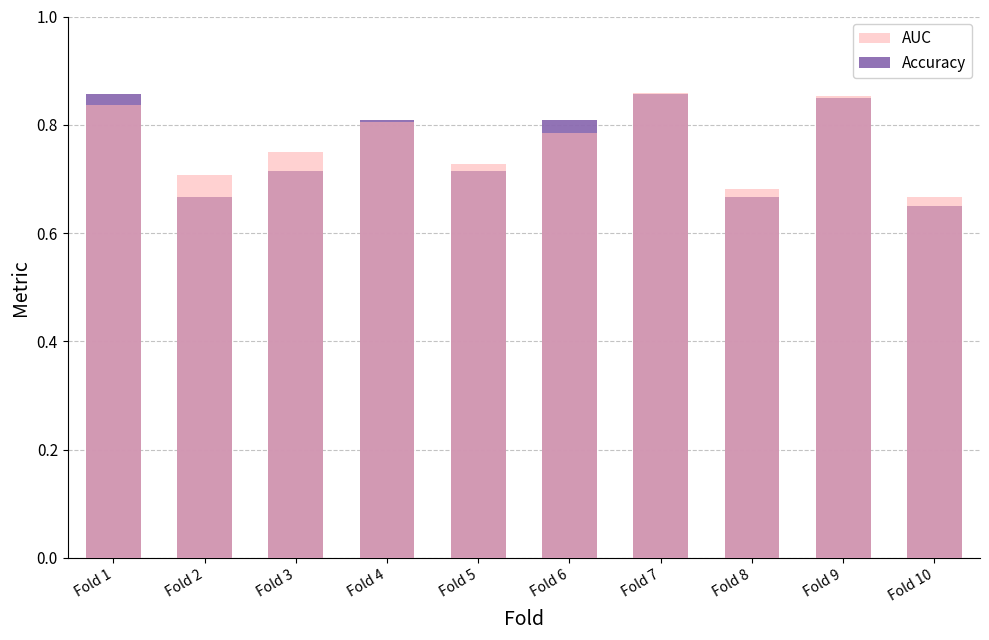

What is the minimum value for Accuracy?

0.7